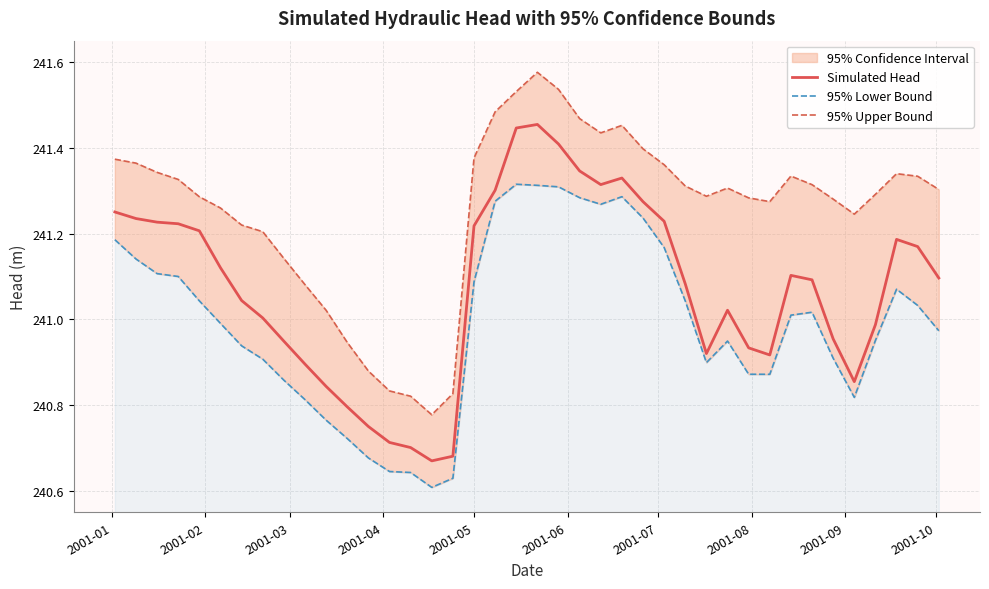

What is the minimum value for 95% Upper Bound?

240.8